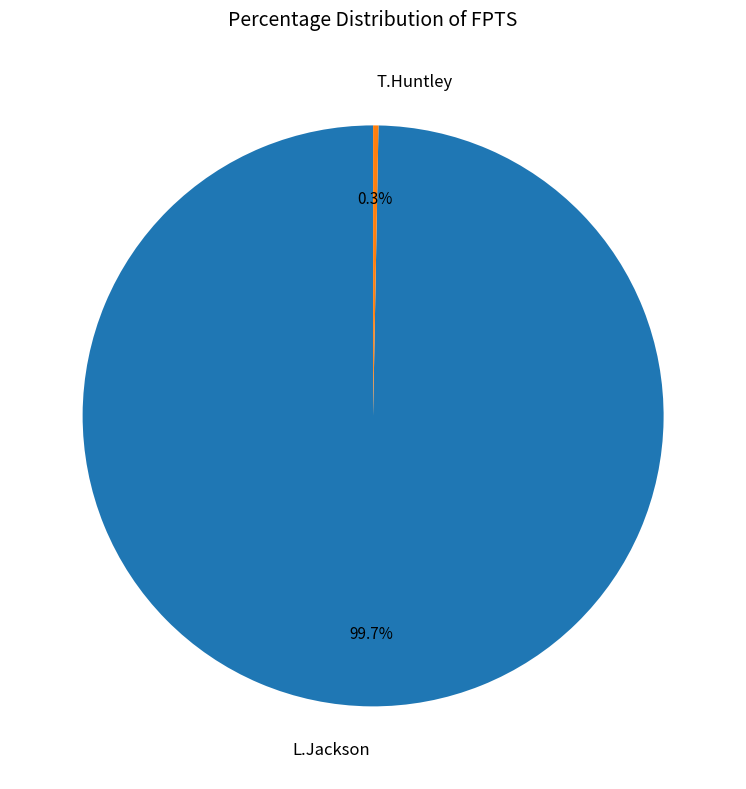

To the nearest percent, what is the average slice percentage?

50%